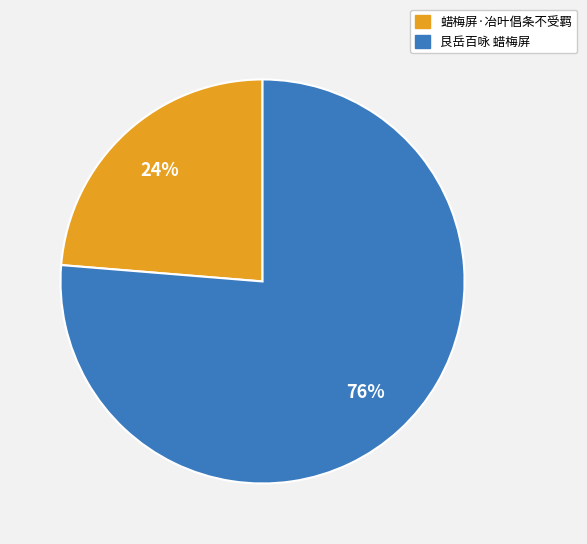

To the nearest percent, what percentage of the pie is 艮岳百咏 蜡梅屏?

76%